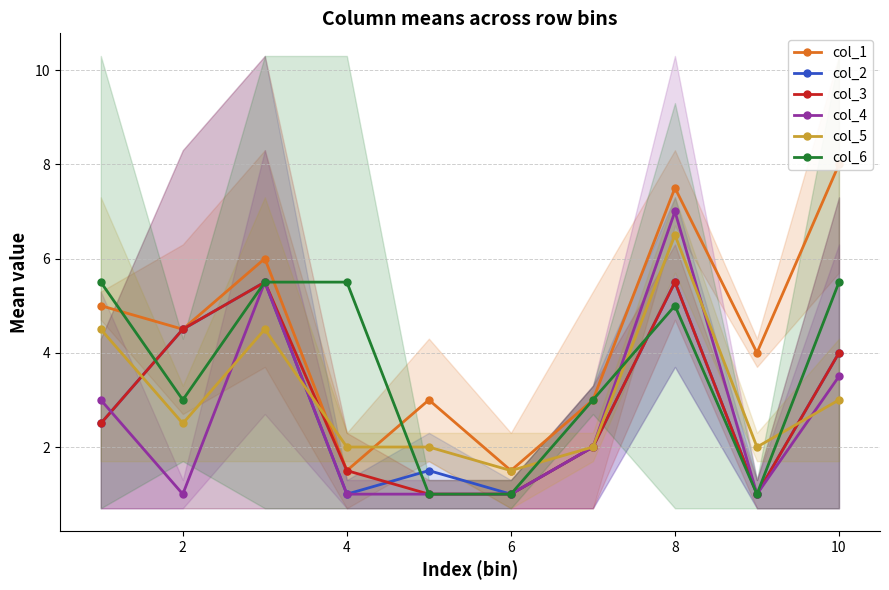

True or false: col_4 has a value of 1.9 at 10.

False